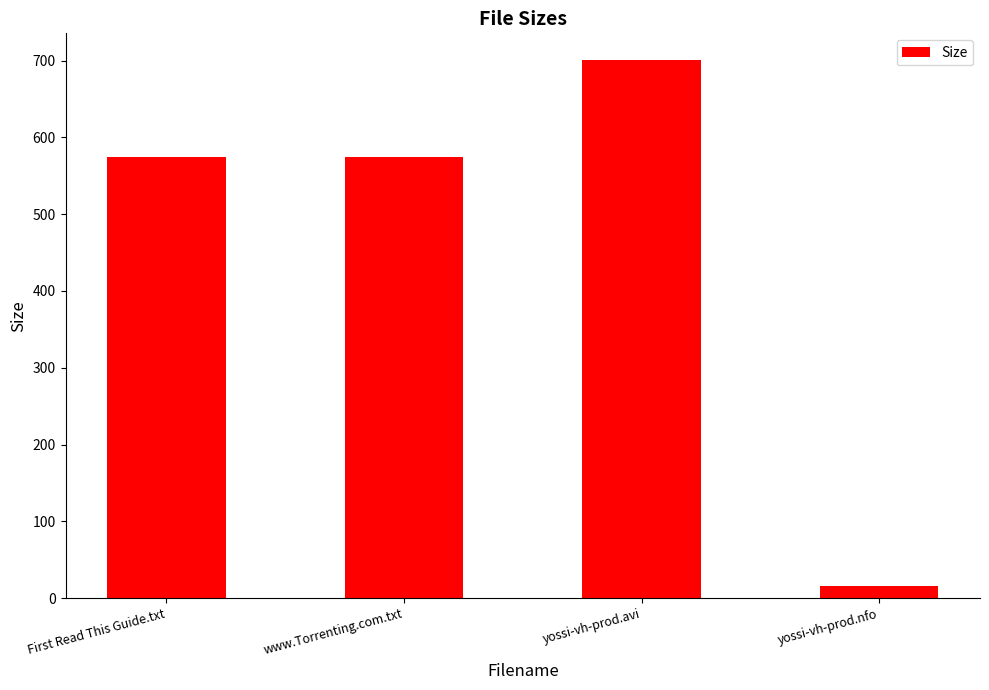

What is the minimum value shown in the chart?

15.1